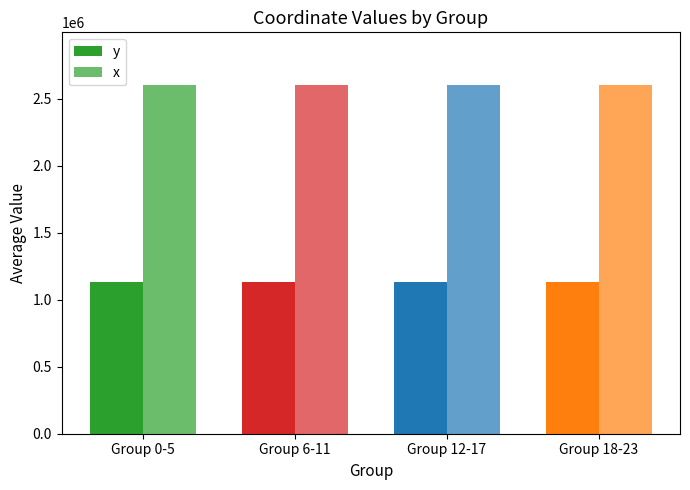

What is the approximate value of x at Group 18-23?

2603038.6